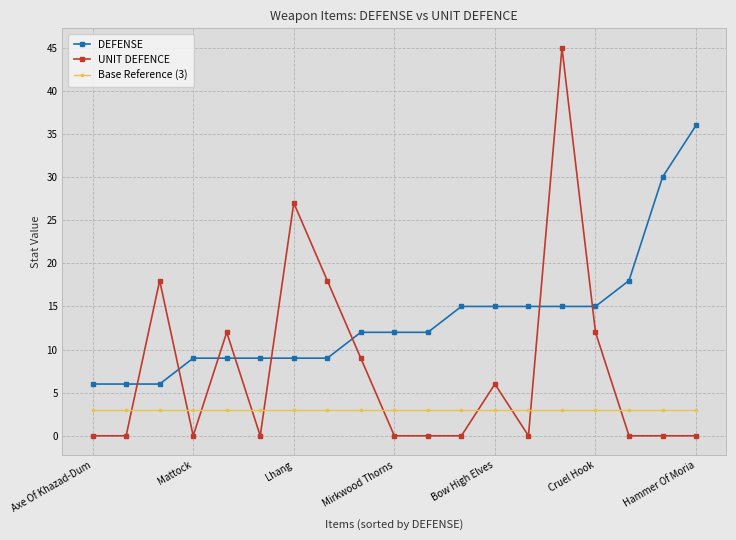

List the series in order of their overall mean, highest first.

DEFENSE, UNIT DEFENCE, Base Reference (3)